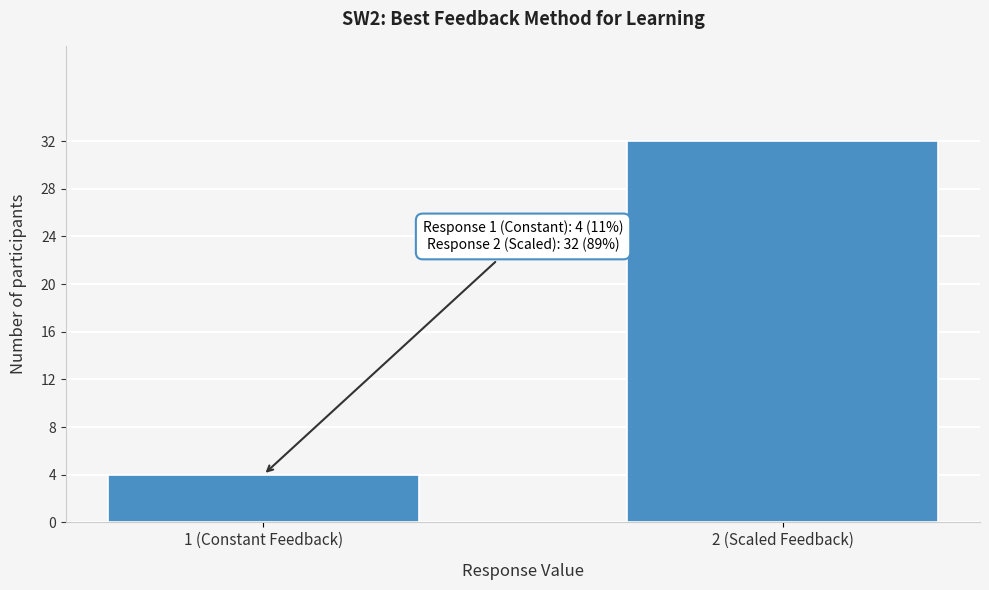

Reading left to right, list all the values displayed in this chart.

1 (Constant Feedback)=4	2 (Scaled Feedback)=32